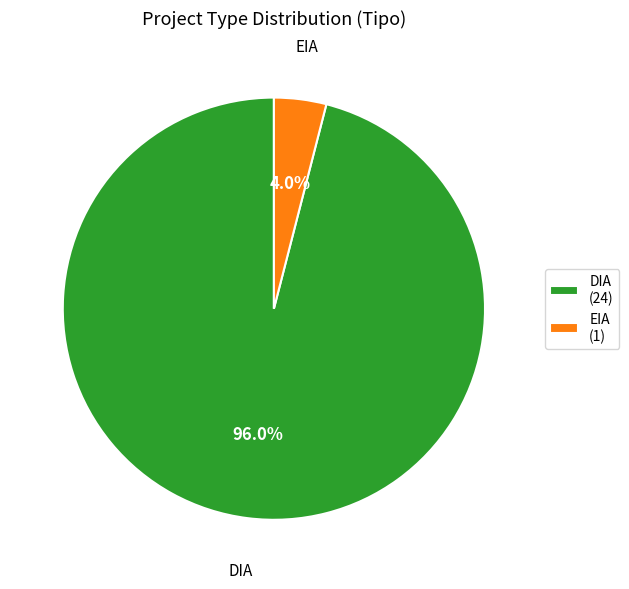

Which slice is the largest?

DIA